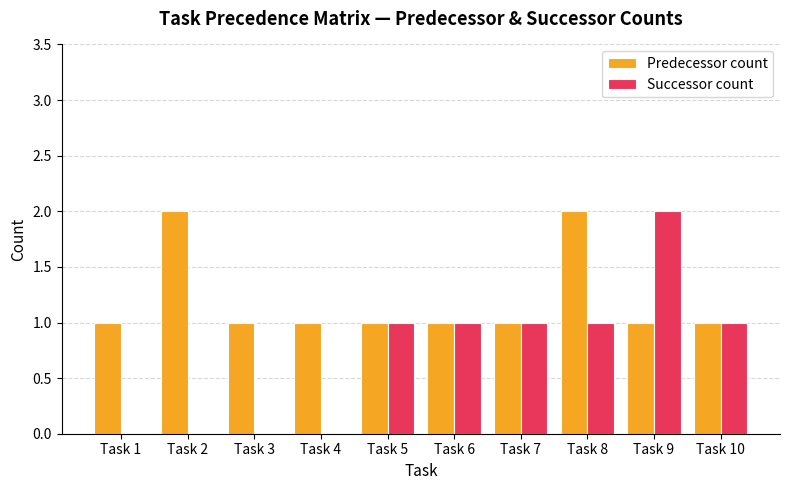

Is it true that Successor count equals 1 at Task 5?

True